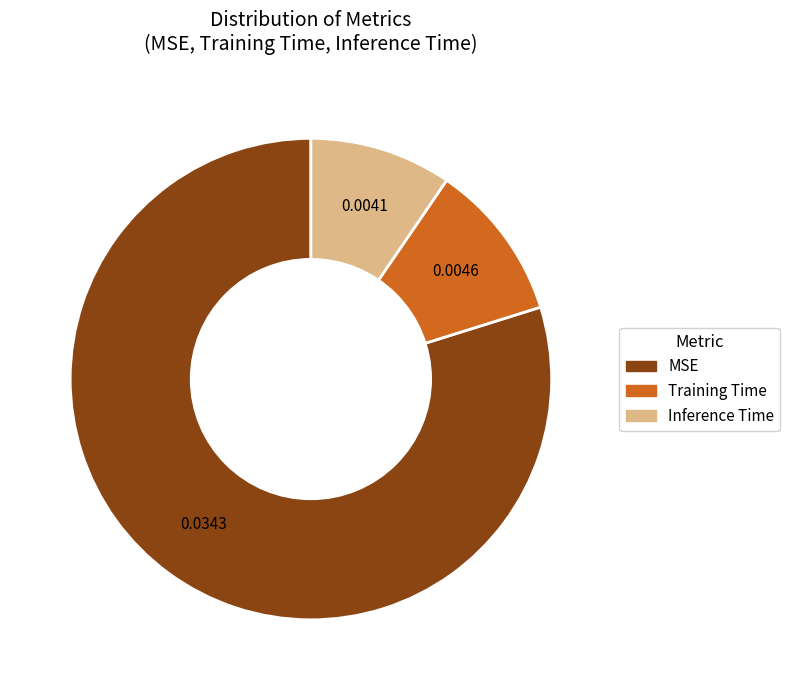

Is the sum of Training Time and Inference Time greater than half?

No